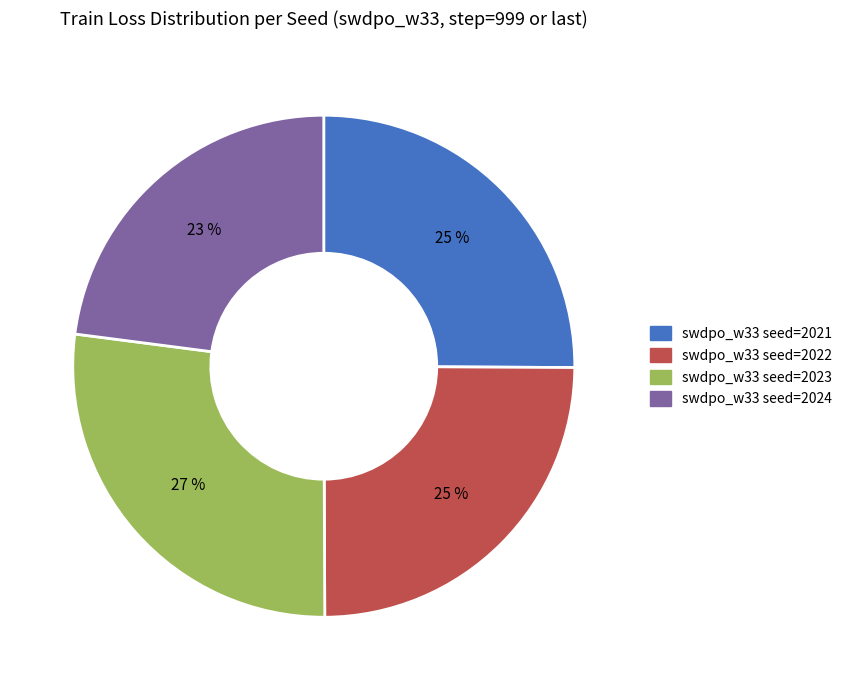

Does swdpo_w33 seed=2022 represent more than half of the total?

No